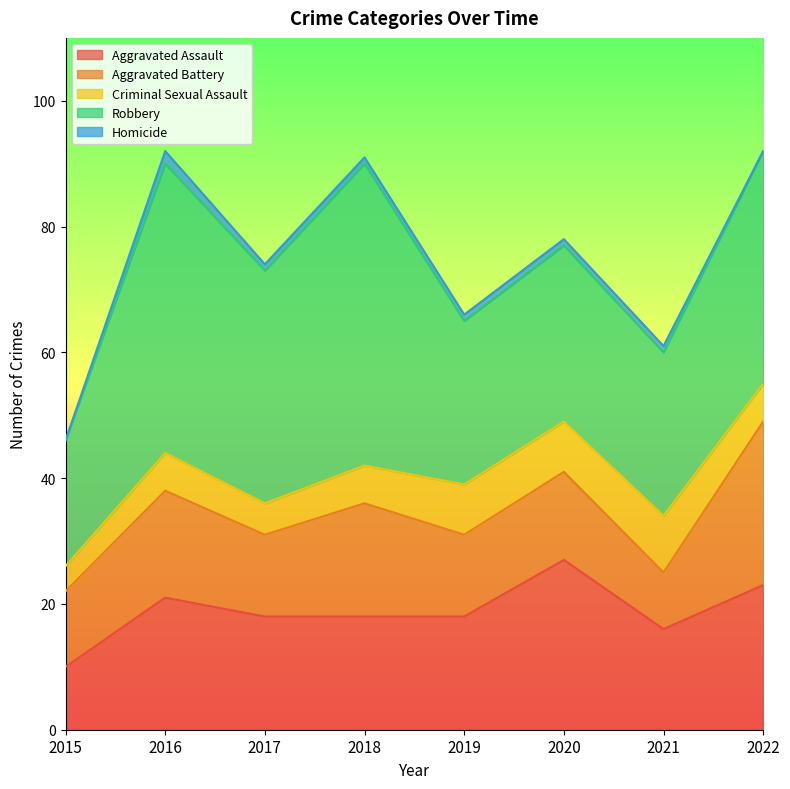

Reading left to right, what are all the values shown in this chart?

Aggravated Assault: 2015=10	2016=21	2017=18	2018=18	2019=18	2020=27	2021=16	2022=23
Aggravated Battery: 2015=12	2016=17	2017=13	2018=18	2019=13	2020=14	2021=9	2022=26
Criminal Sexual Assault: 2015=4	2016=6	2017=5	2018=6	2019=8	2020=8	2021=9	2022=6
Robbery: 2015=20	2016=46	2017=37	2018=48	2019=26	2020=28	2021=26	2022=37
Homicide: 2015=0	2016=2	2017=1	2018=1	2019=1	2020=1	2021=1	2022=0